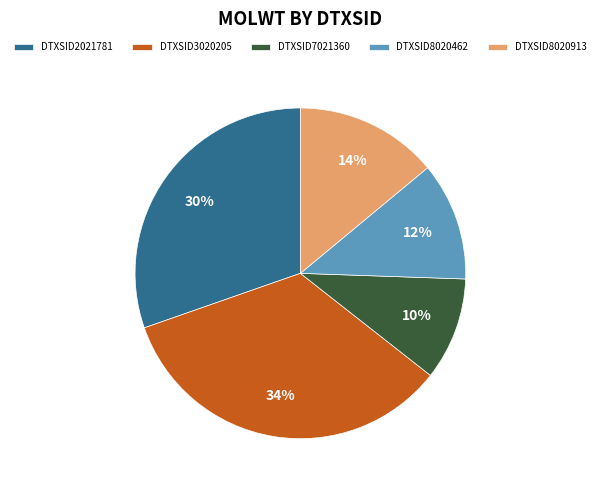

Is DTXSID8020462 the majority of the pie?

No